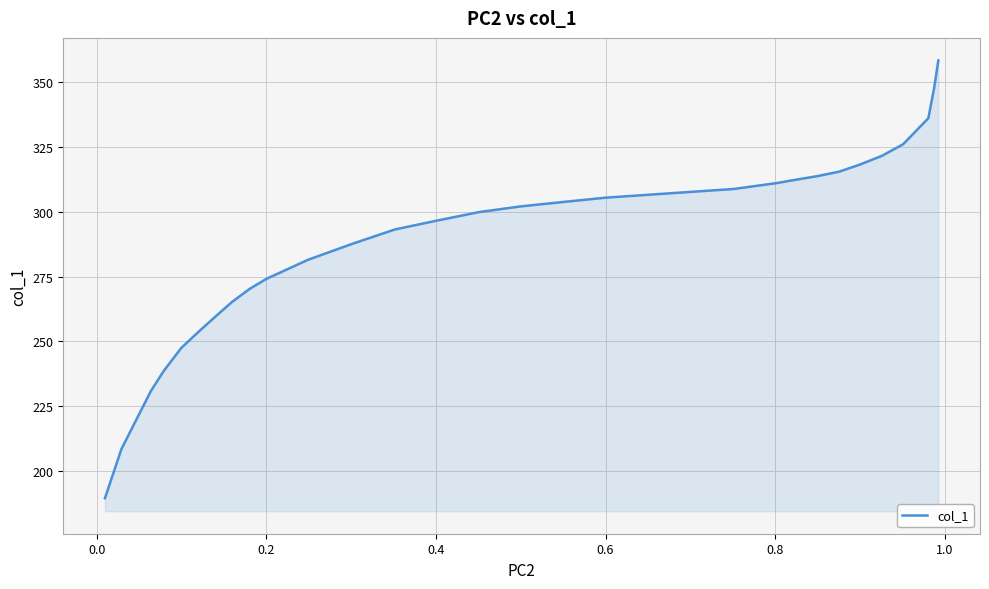

What is the sum of all values?

8990.4